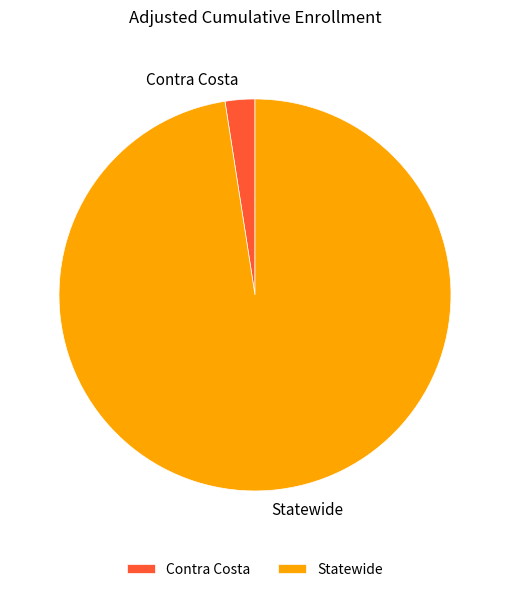

Rank the categories by value from highest to lowest.

Statewide, Contra Costa